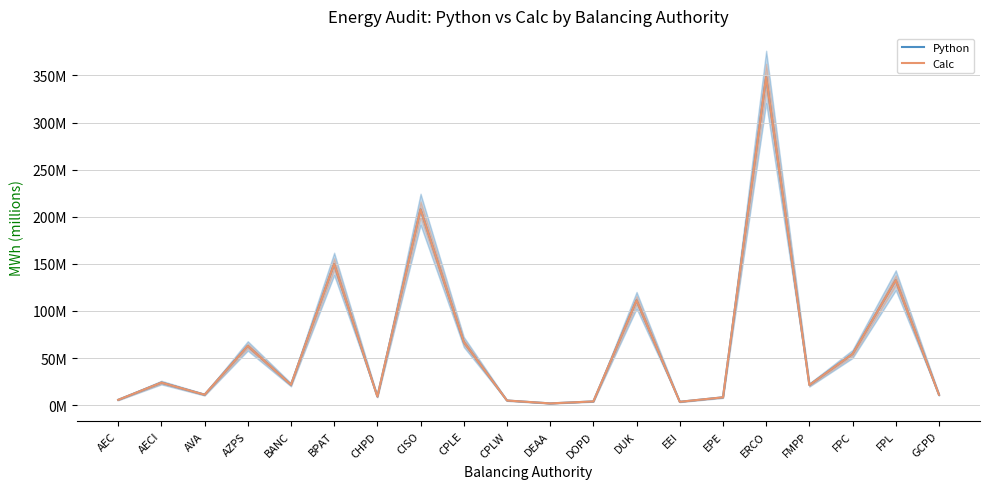

What is the average value of the Python series?

63.0